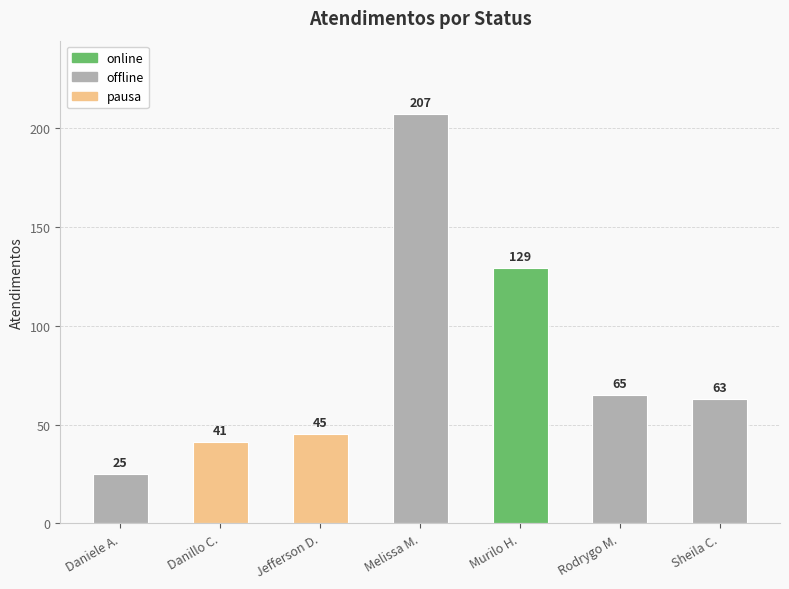

Reading left to right, list all the values displayed in this chart.

25	41	45	207	129	65	63